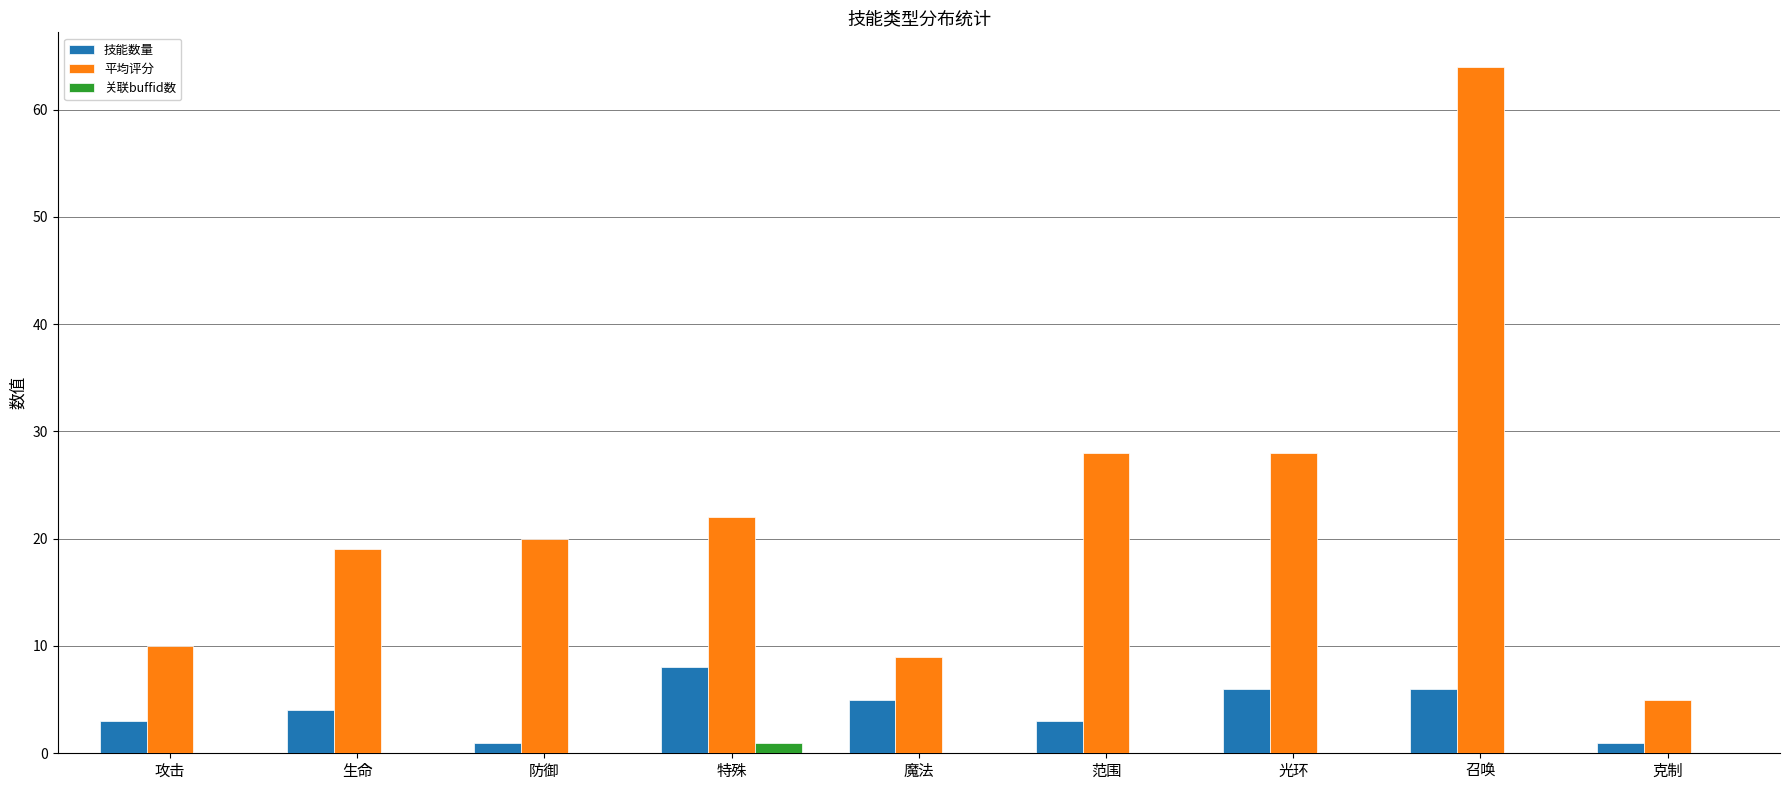

Which category has the highest value in the 技能数量 series?

特殊